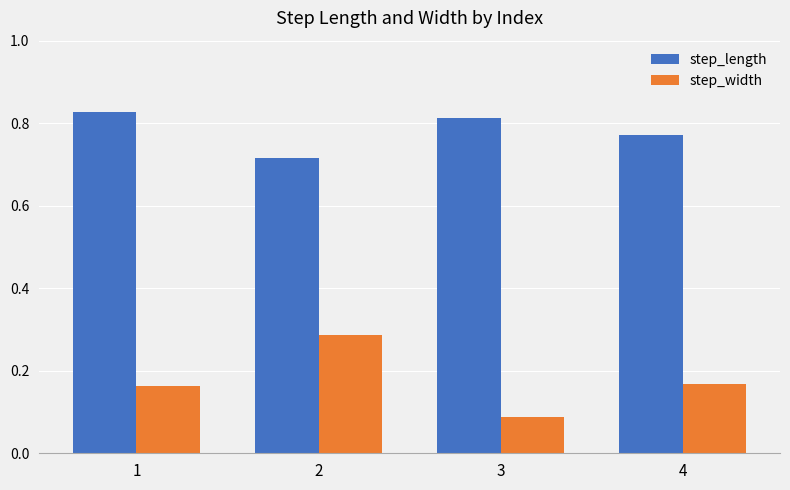

Between 1 and 3, which series saw the biggest shift?

step_width